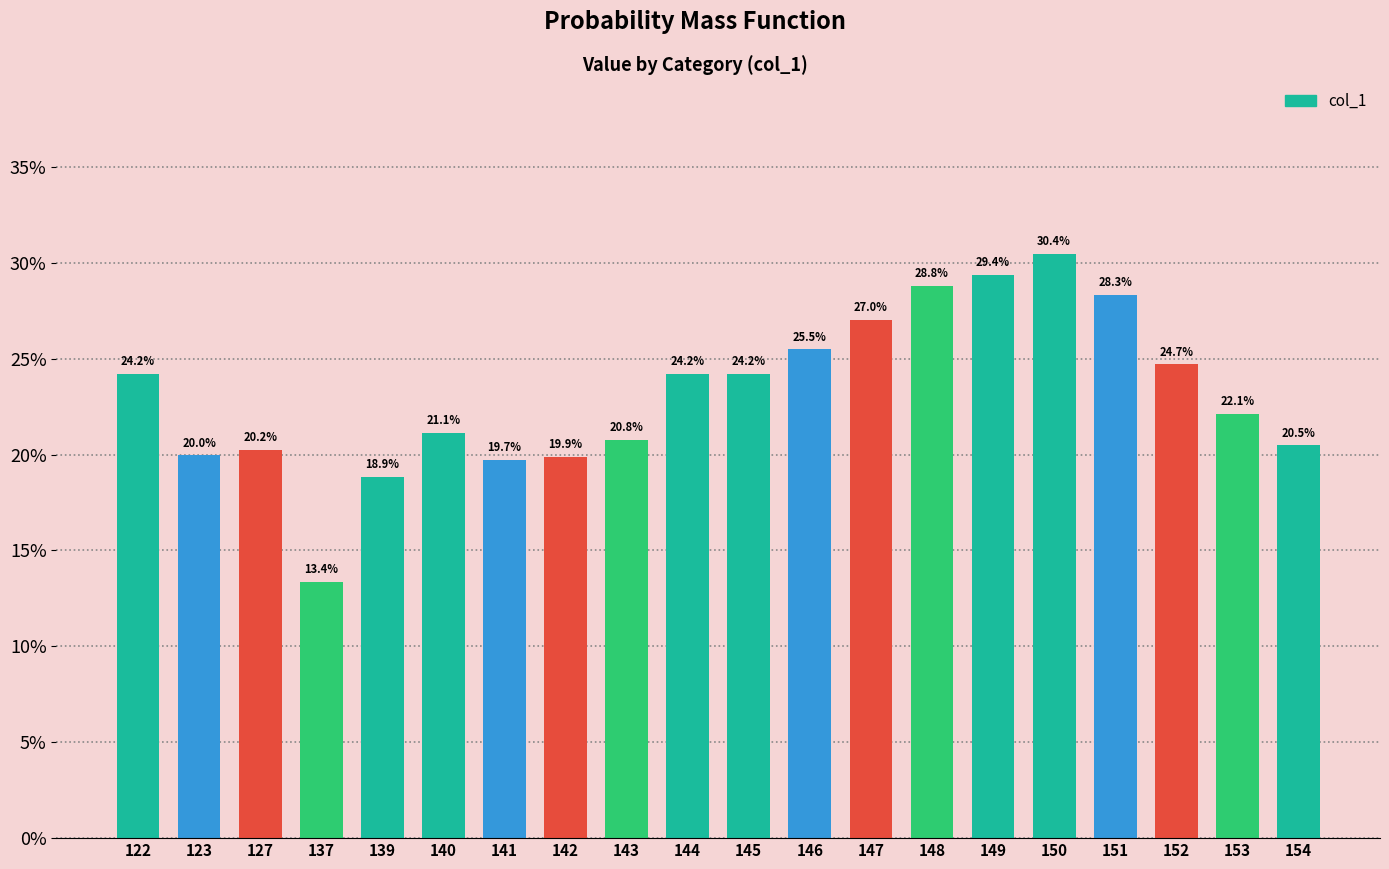

List the labels in order of value, smallest first.

137, 139, 141, 142, 123, 127, 154, 143, 140, 153, 145, 122, 144, 152, 146, 147, 151, 148, 149, 150